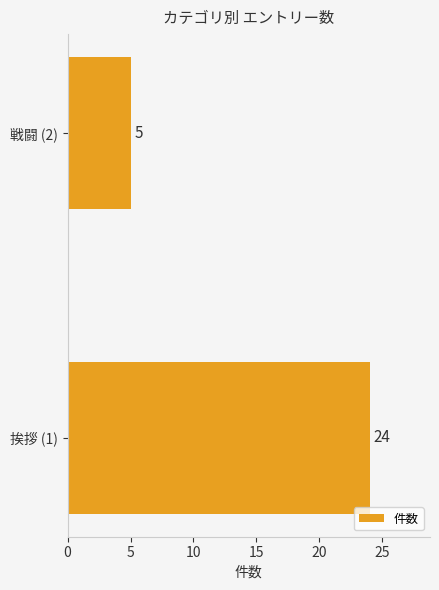

Read the value at 挨拶 (1), to the nearest 5.

25